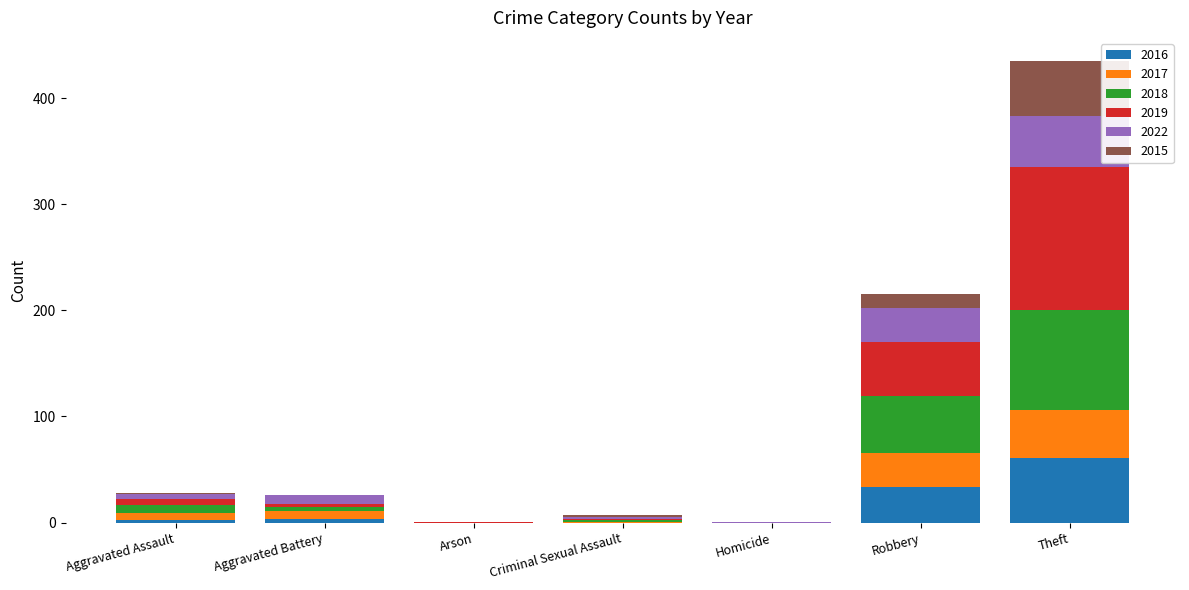

What is the highest value of the 2016 series?

61